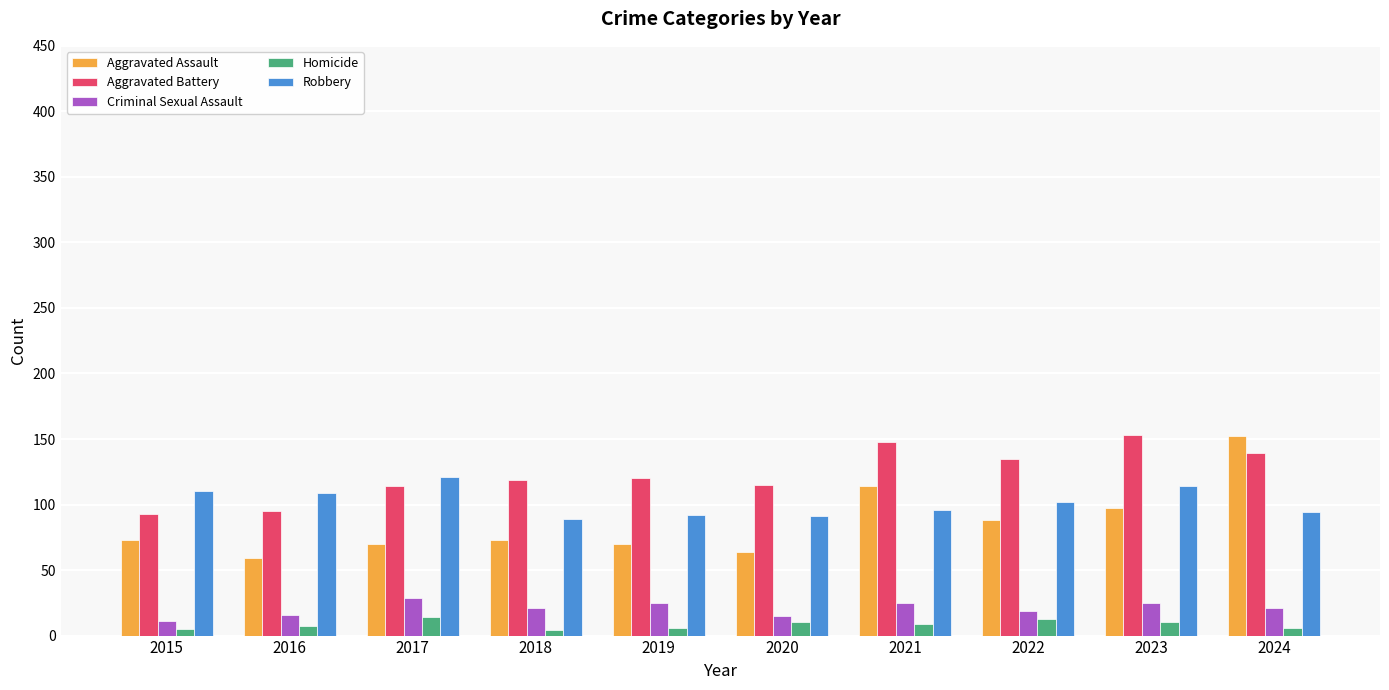

What is the difference between the highest and lowest values at 2023?

143